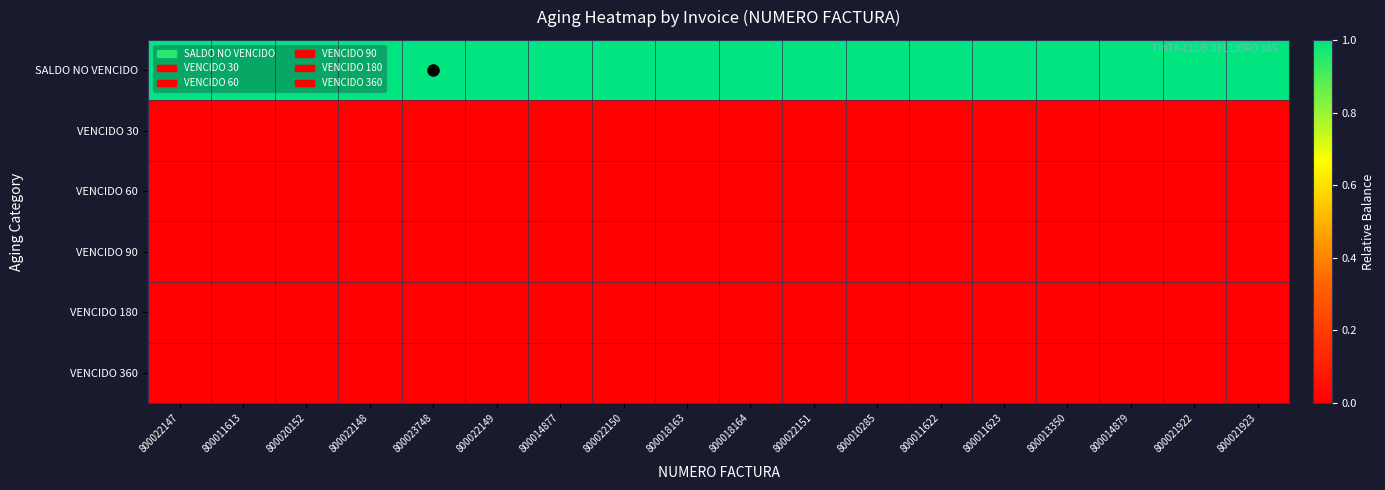

At how many categories does at least one series exceed 0?

18